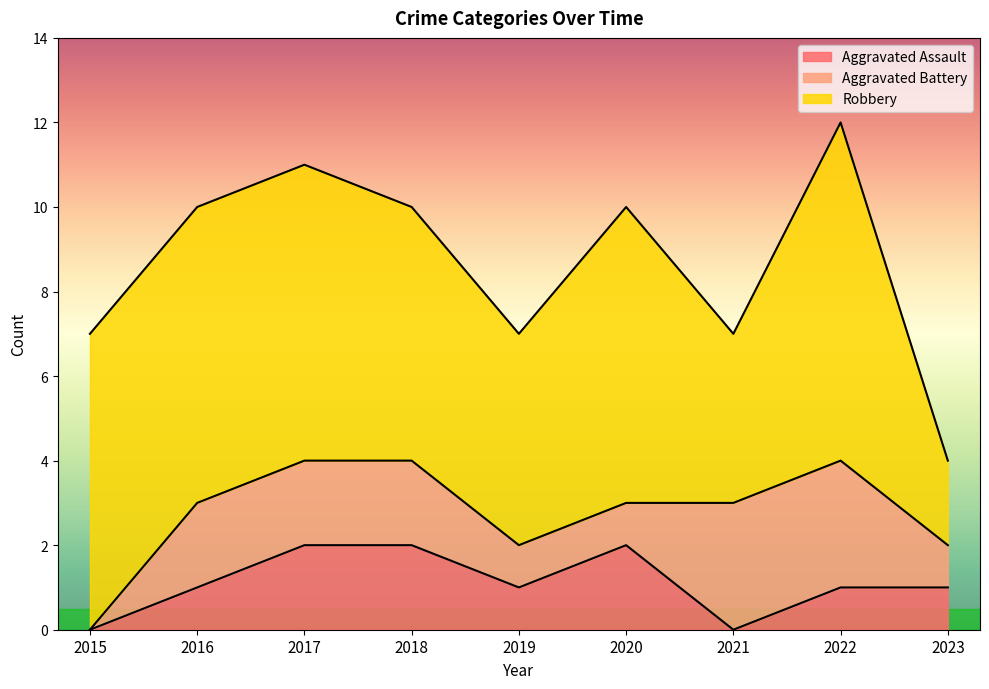

At how many categories does at least one series exceed 2?

8